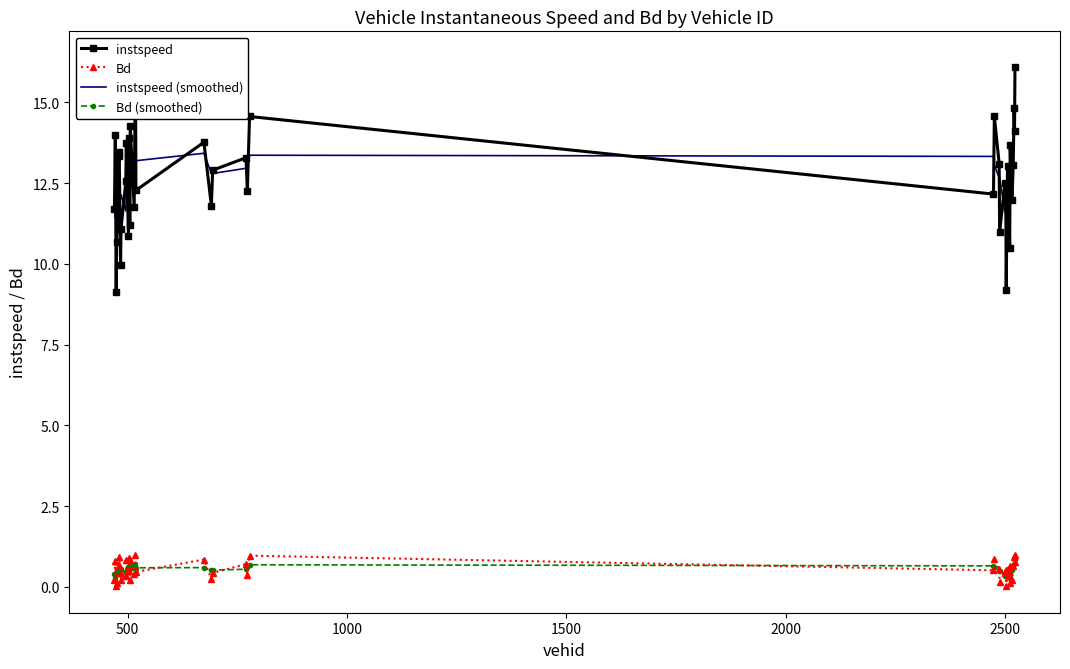

True or false: instspeed (smoothed) and Bd (smoothed) cross at least once.

False